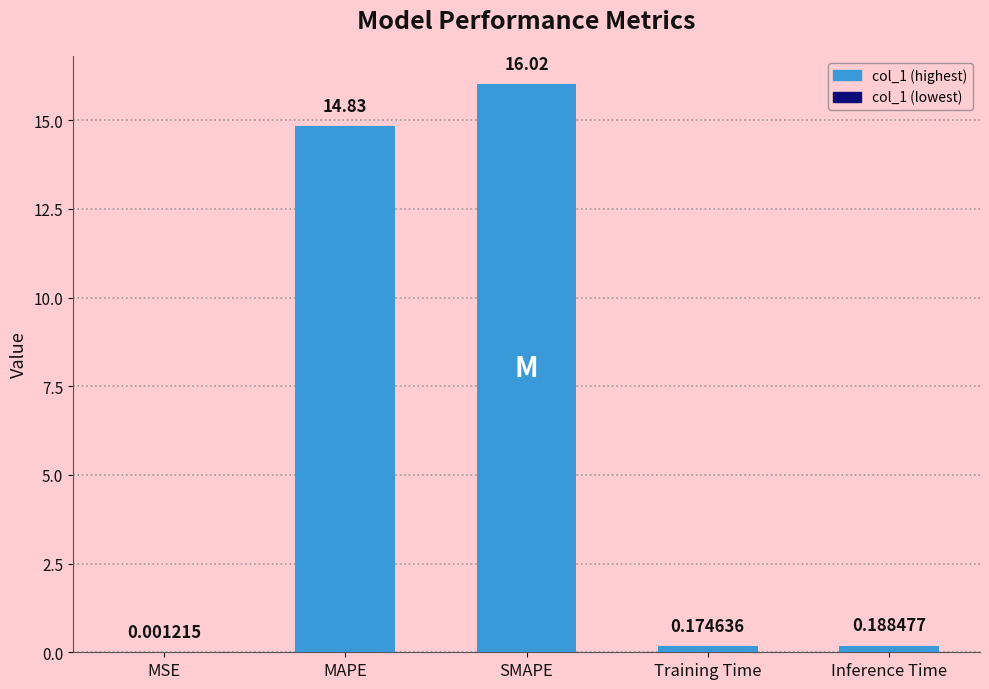

Is it true that the value at SMAPE is 21.1?

False